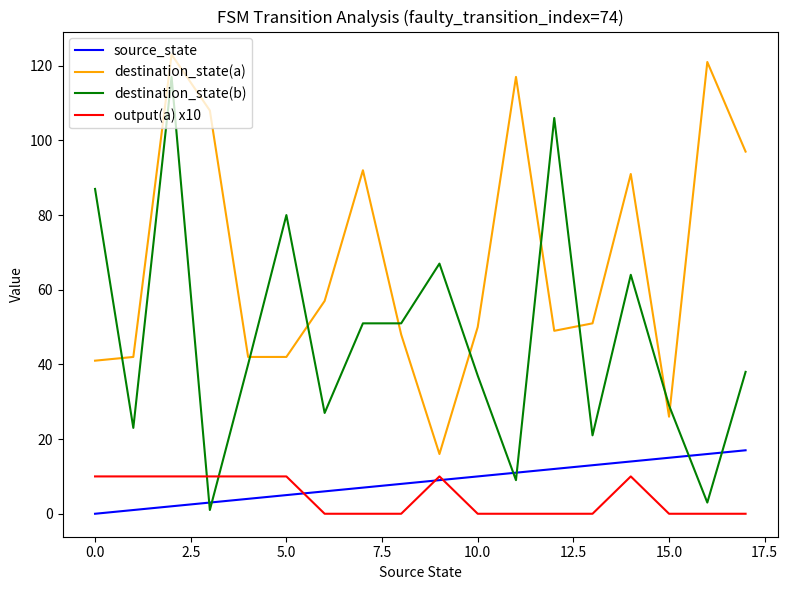

How many times do destination_state(b) and destination_state(a) cross each other?

9